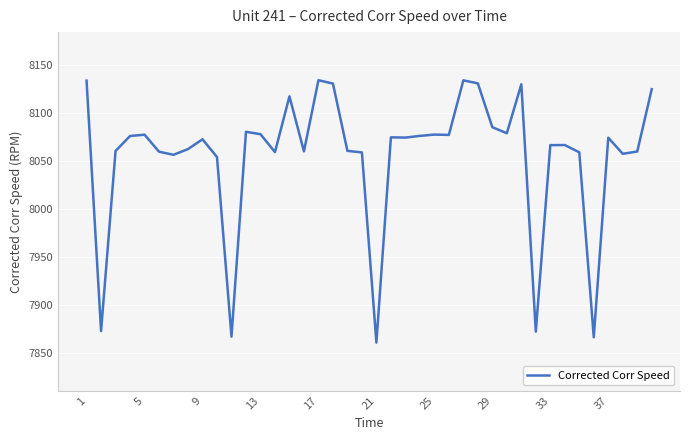

What is the difference between the maximum and minimum values?

272.8